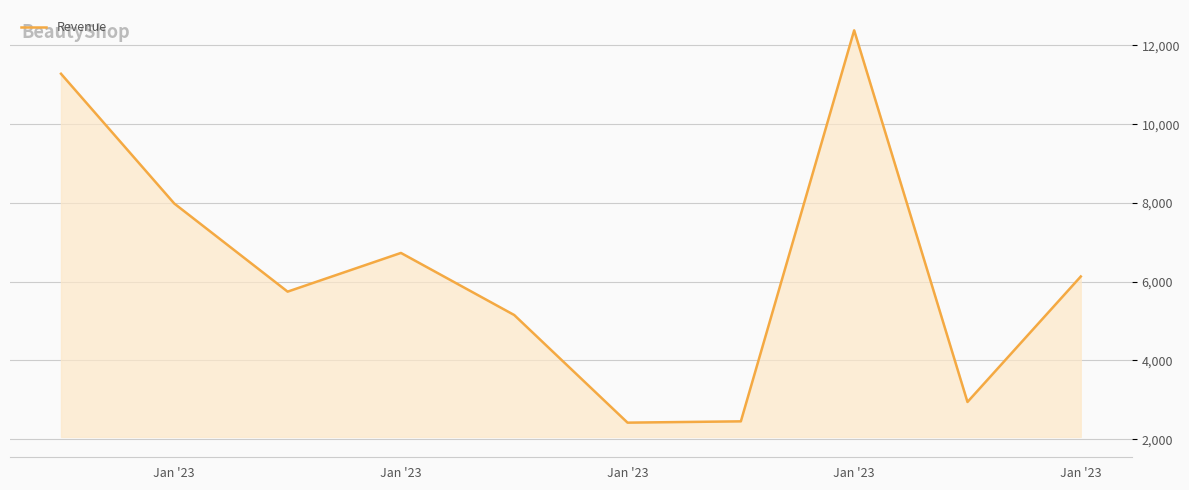

What is the maximum value shown in the chart?

12384